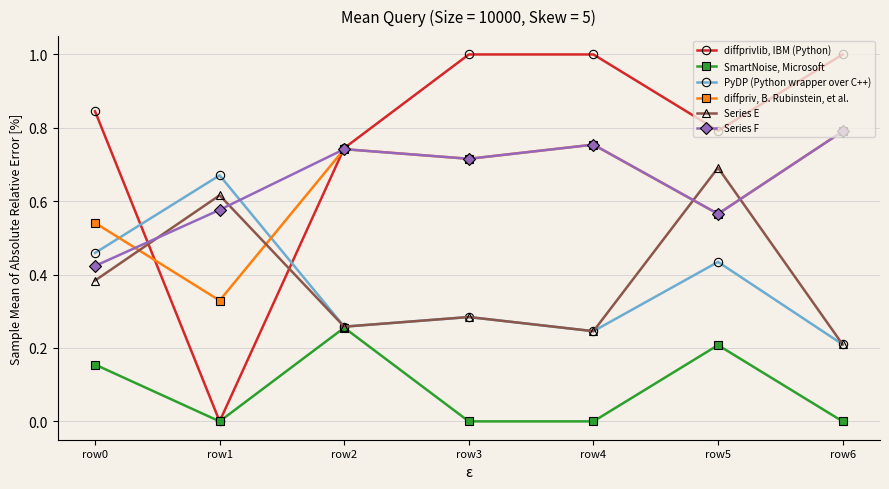

How many lines are shown in the chart?

6